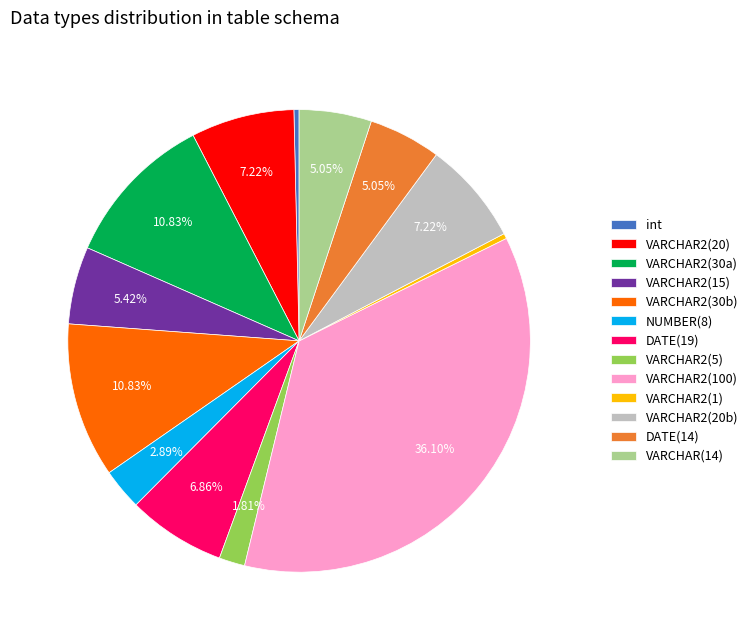

What is the ratio of the value at VARCHAR2(20) to the value at VARCHAR2(5)?

4.0